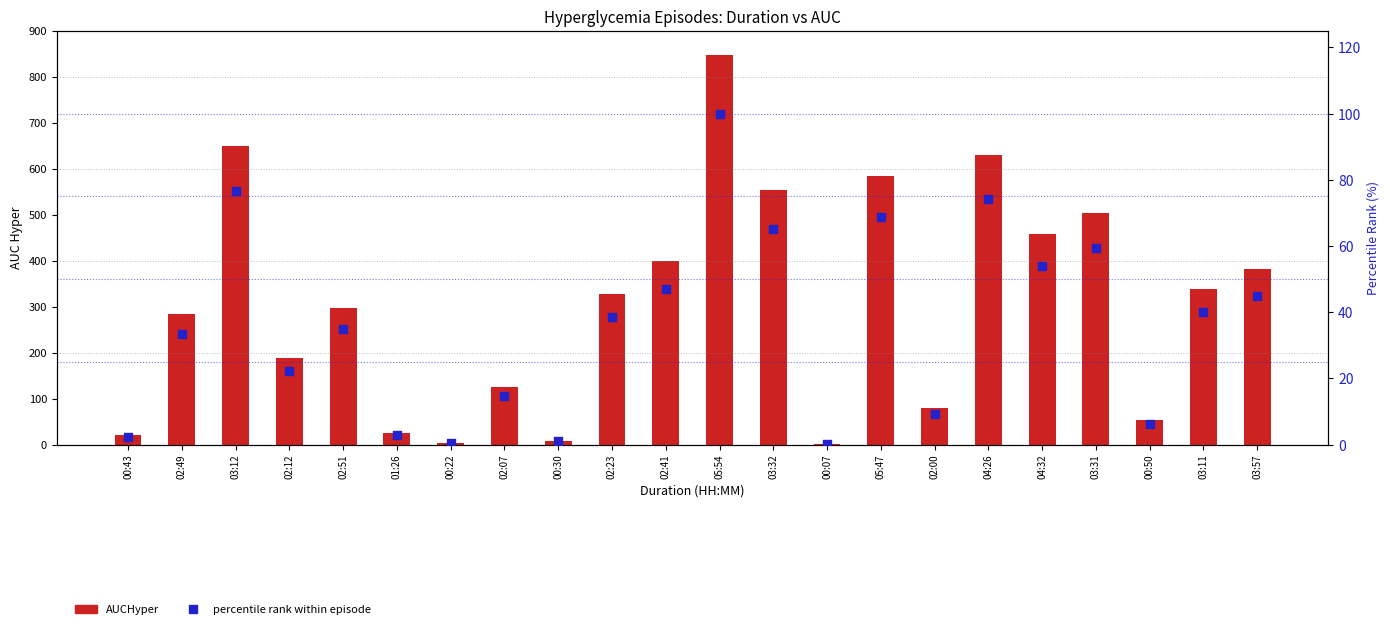

What is the total value across all series at 00:07?

0.9